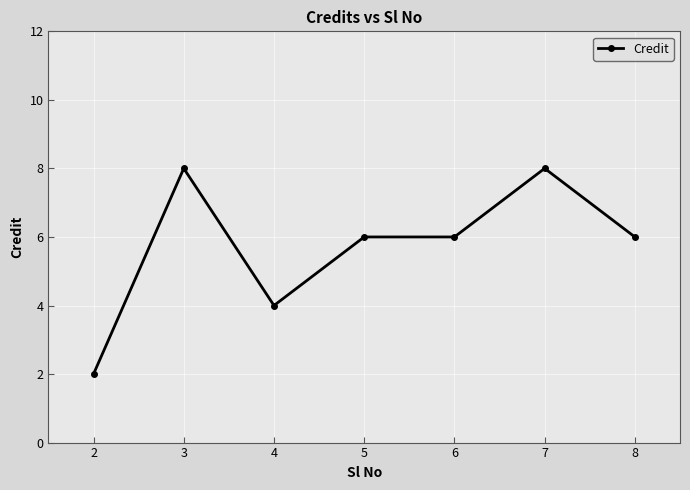

Reading left to right, list all the values displayed in this chart.

2	8	4	6	6	8	6